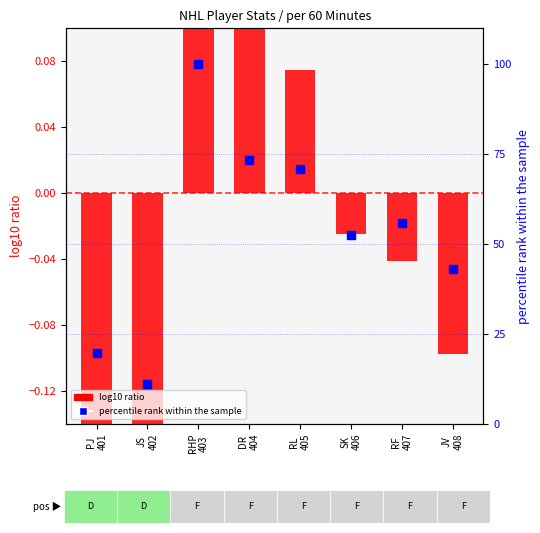

At which category is the sum across all series the highest?

RHP
403